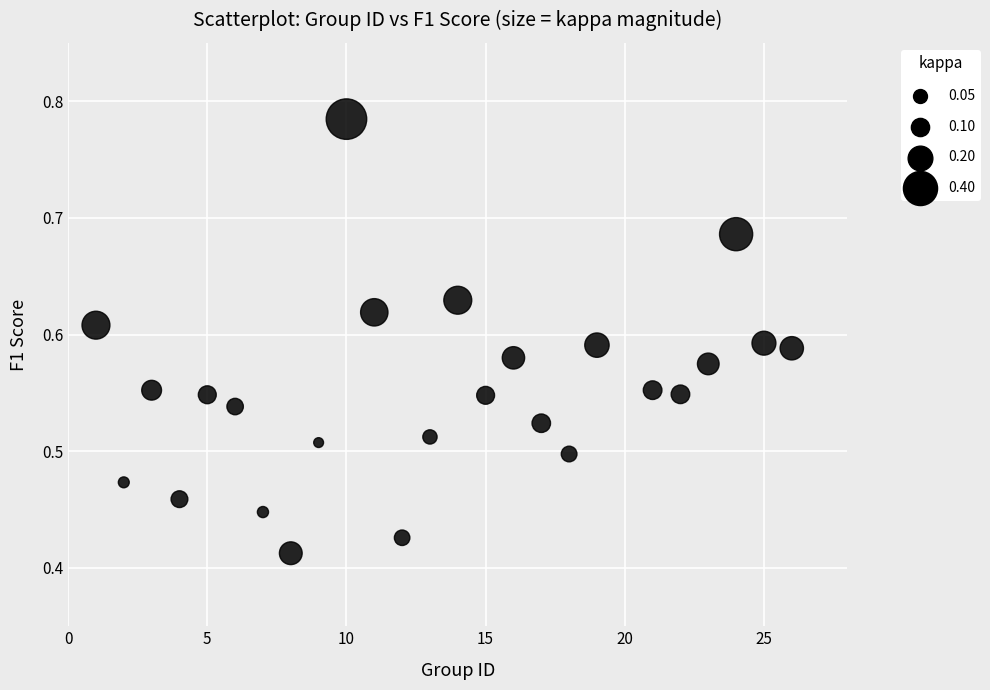

What is the range of X values (max minus min)?

25.0